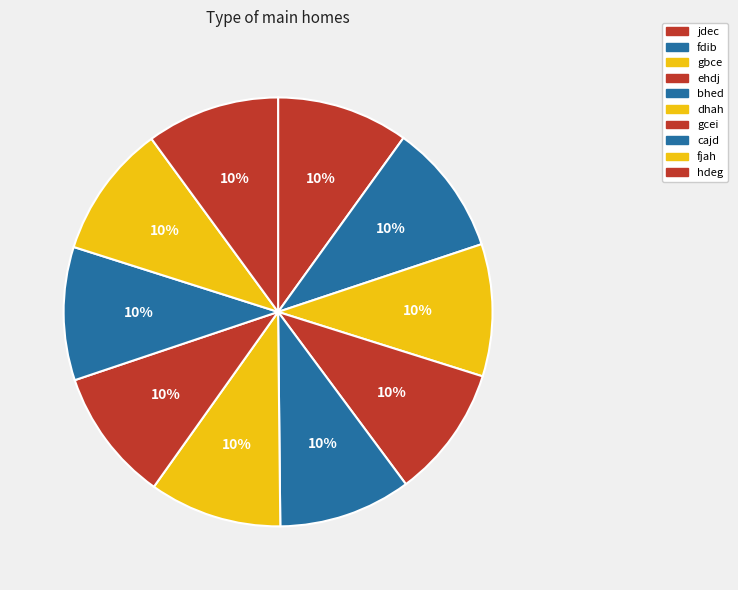

To the nearest percent, what portion does gbce represent?

10%